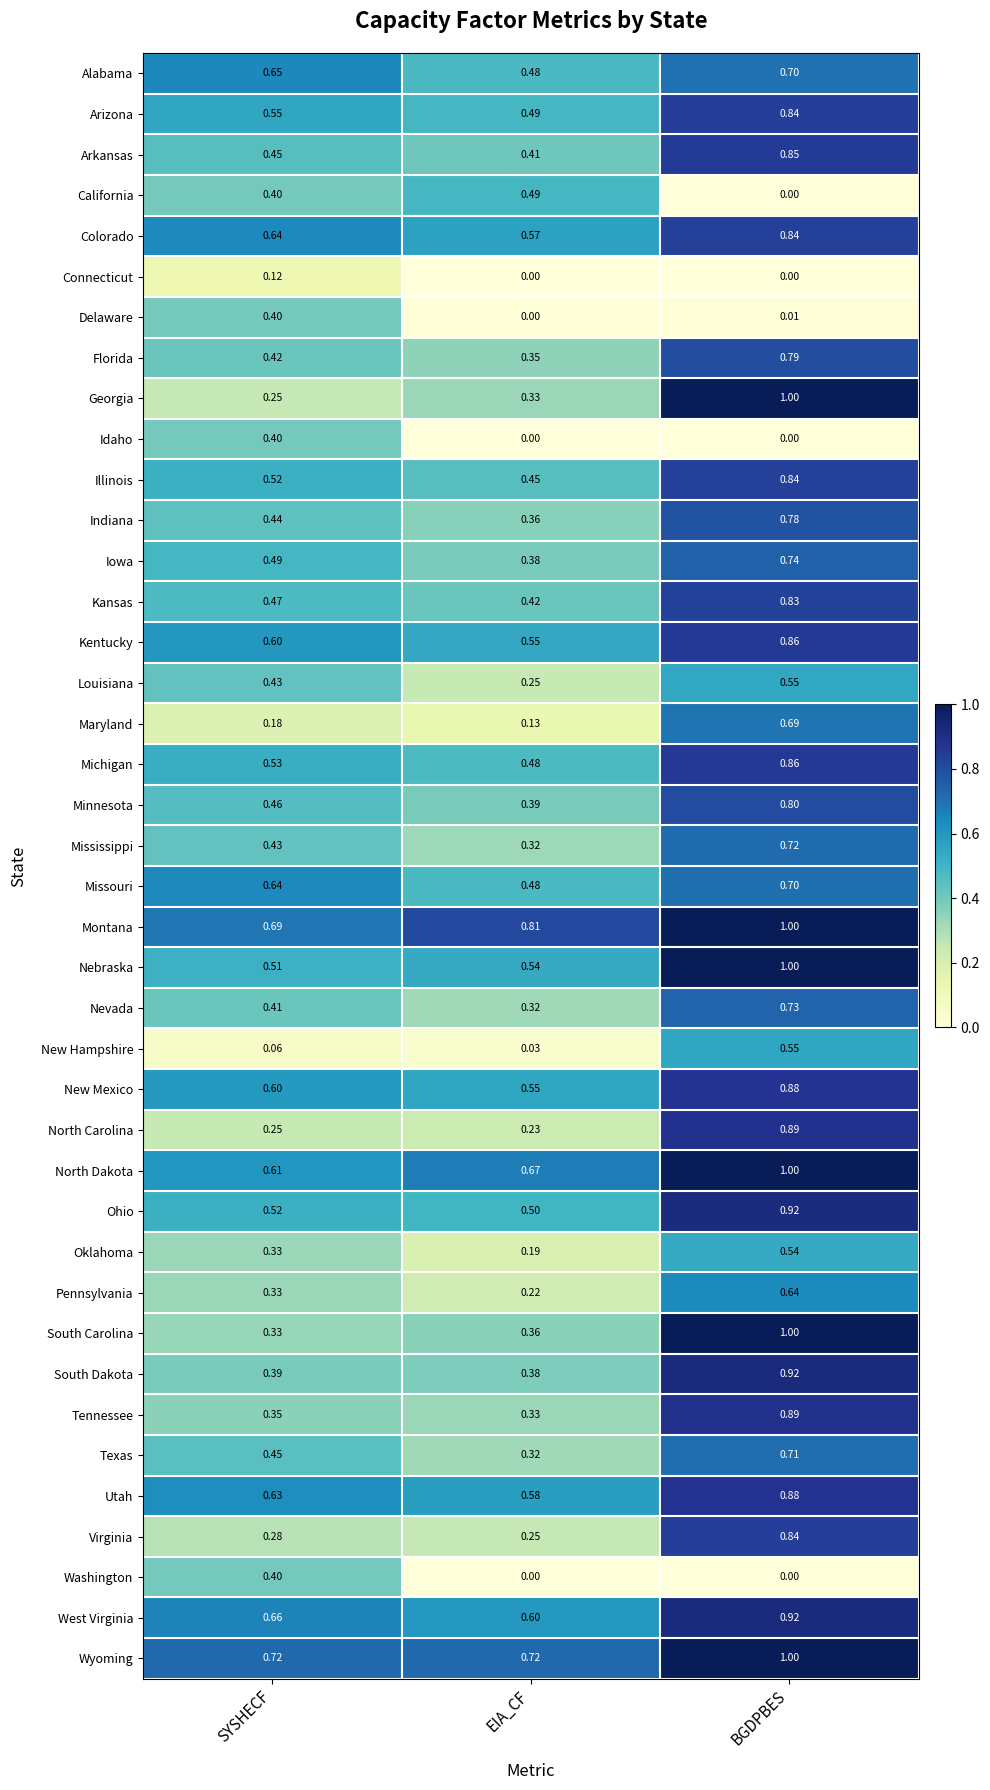

At which label is Illinois closest to 0?

EIA_CF